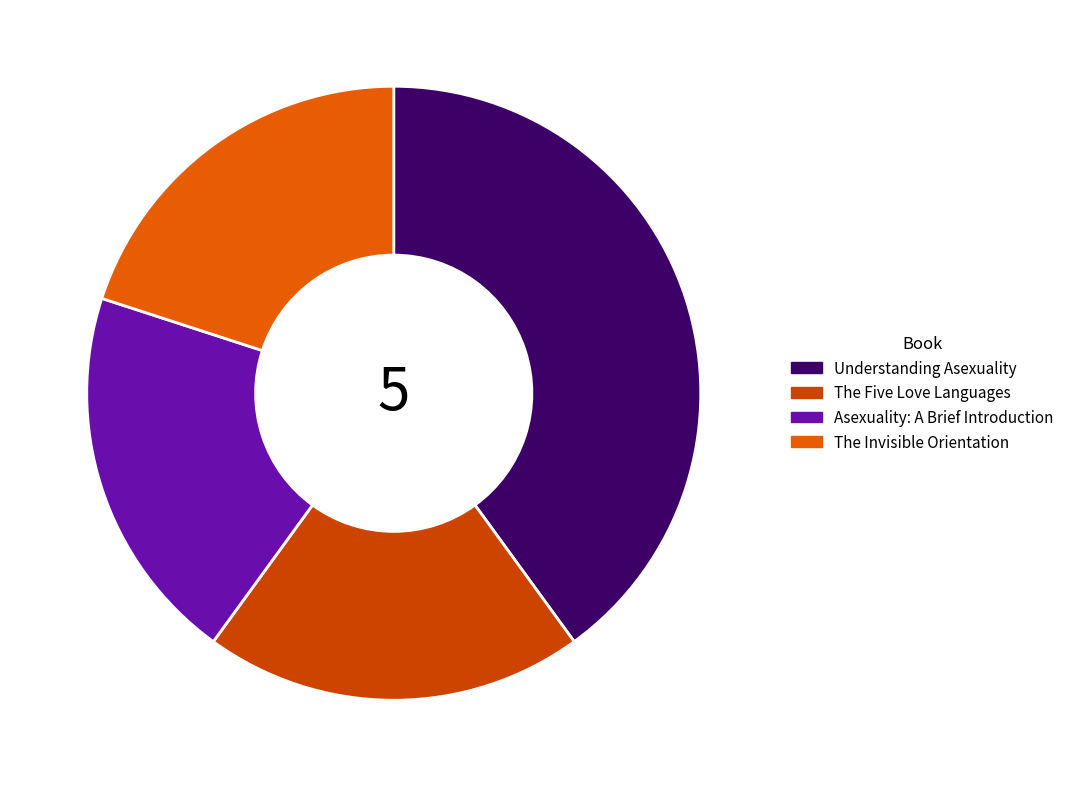

What percentage is the Understanding Asexuality slice, to the nearest percent?

40%